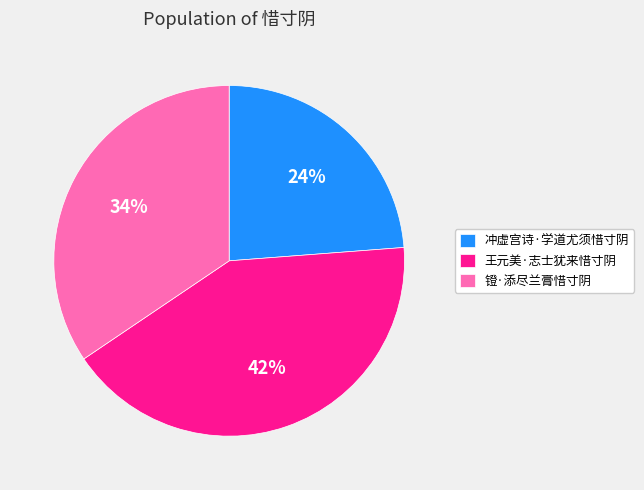

Do 王元美·志士犹来惜寸阴 and 冲虚宫诗·学道尤须惜寸阴 together represent more than half of the pie?

Yes